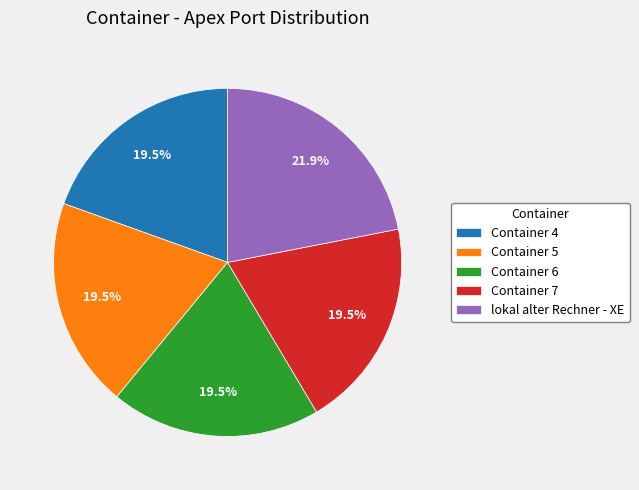

How many slices are in this pie chart?

5